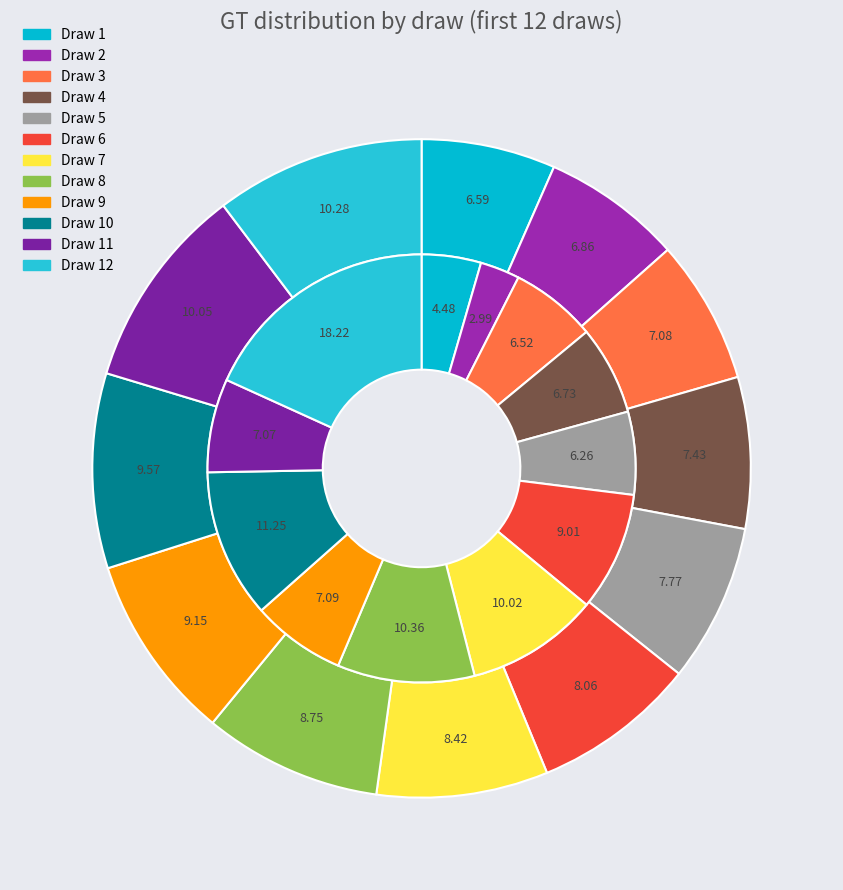

Is there any slice that represents more than half of the pie?

No